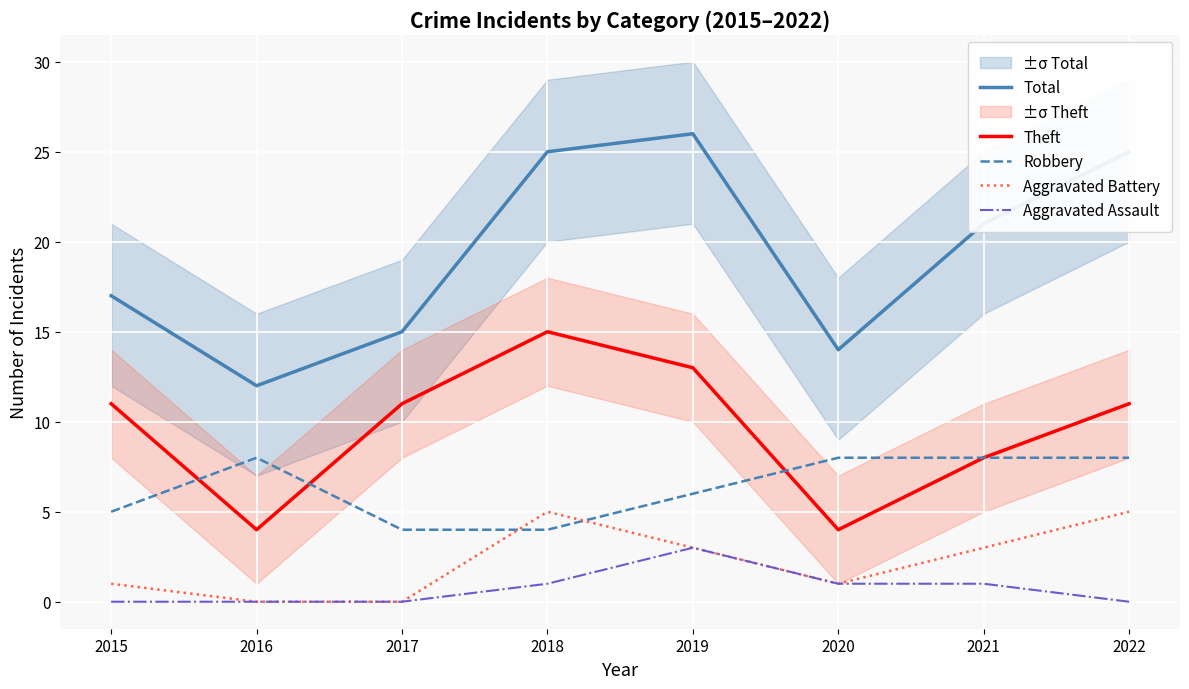

Where does the Aggravated Assault series first go above 1?

2019